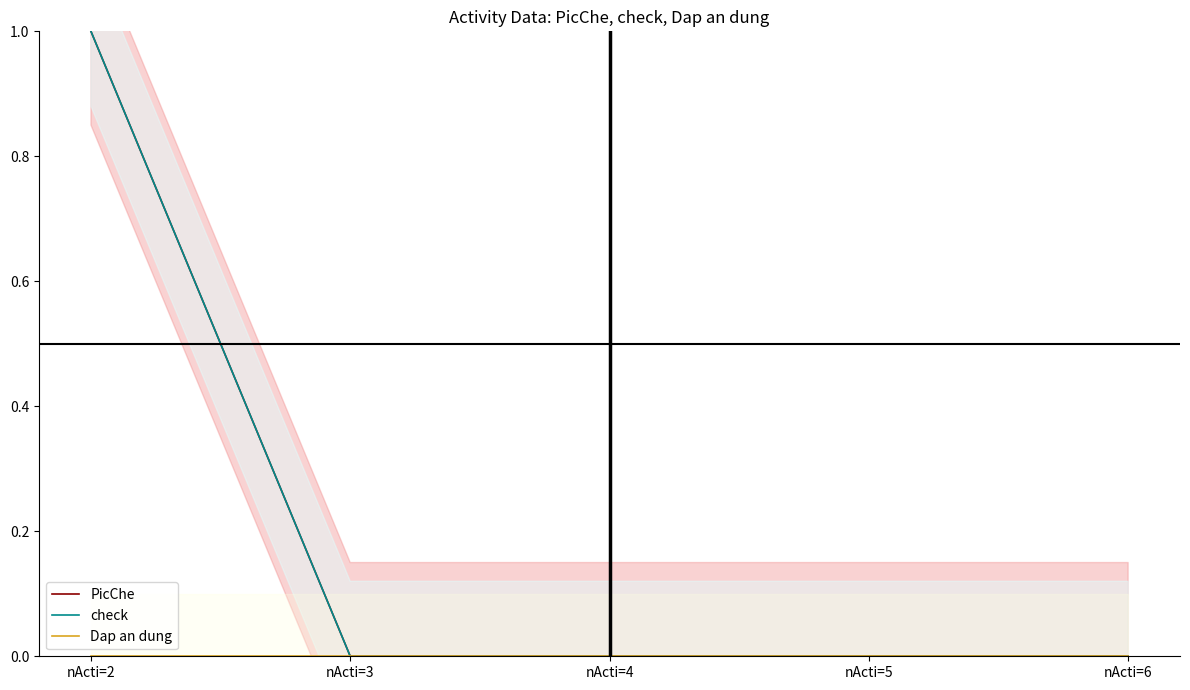

What are all the series names shown in the legend?

PicChe, check, Dap an dung